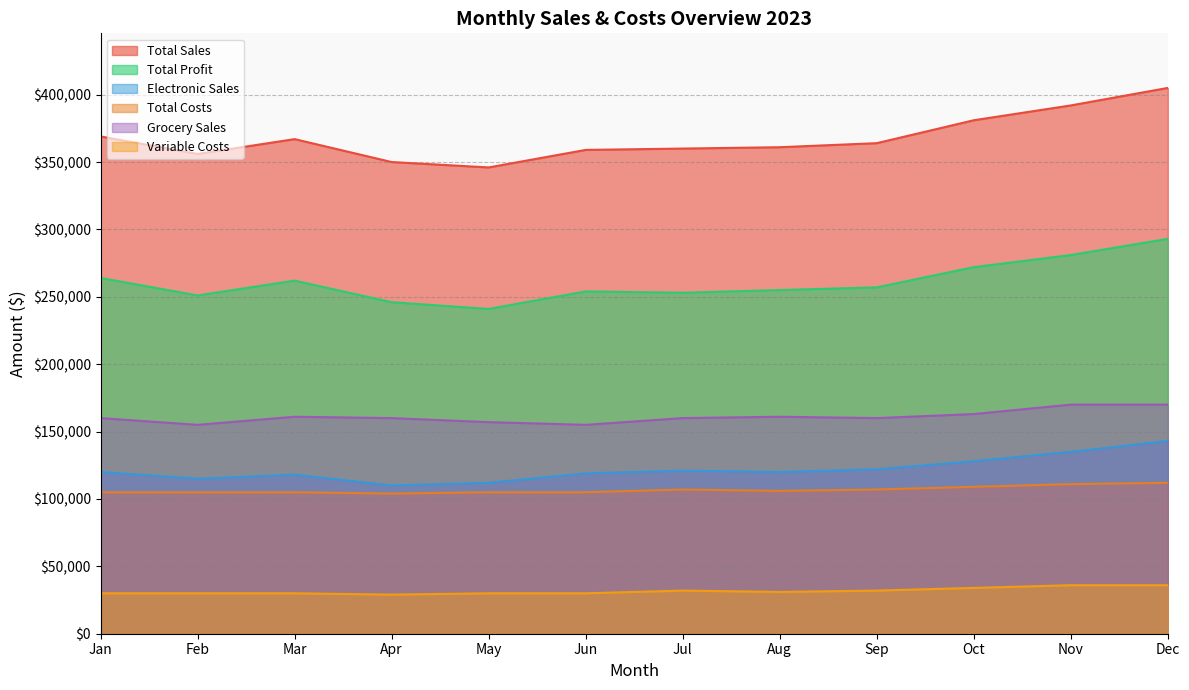

How many lines are shown in the chart?

6